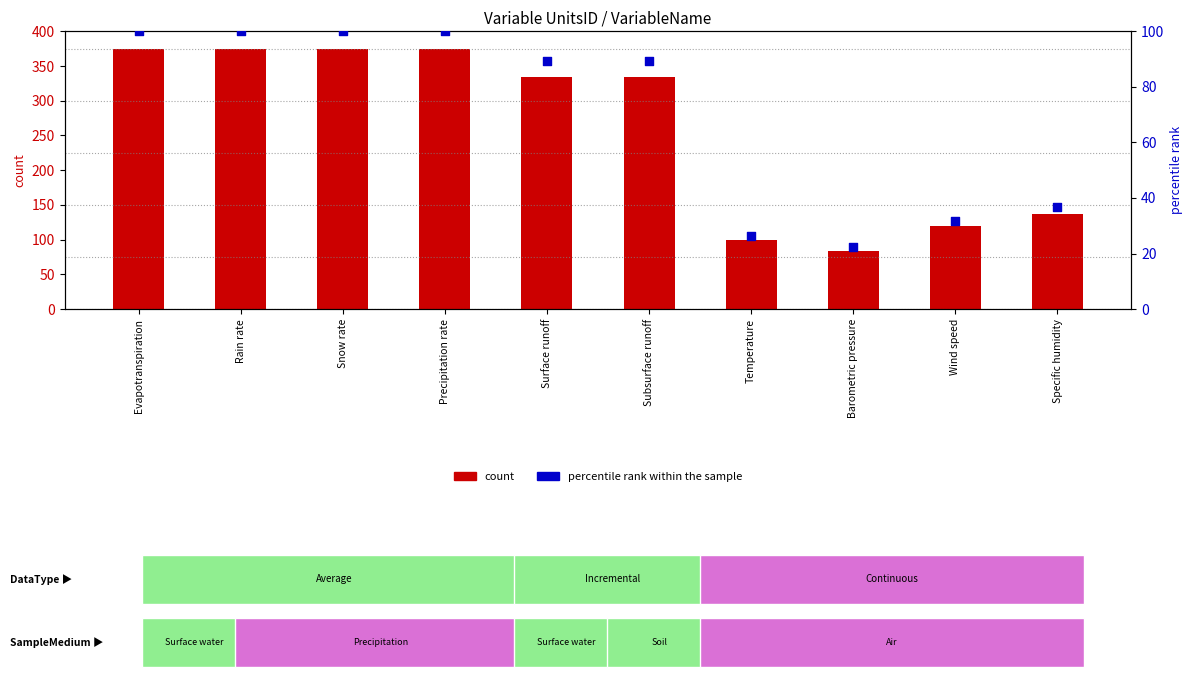

What is the total value across all series at Temperature?

125.5